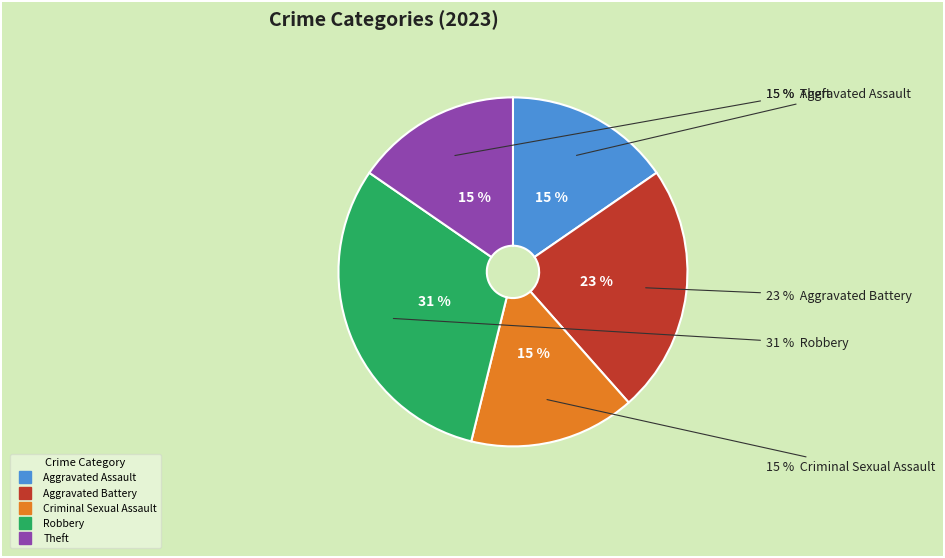

Is it true that Theft is 15% of the pie?

True